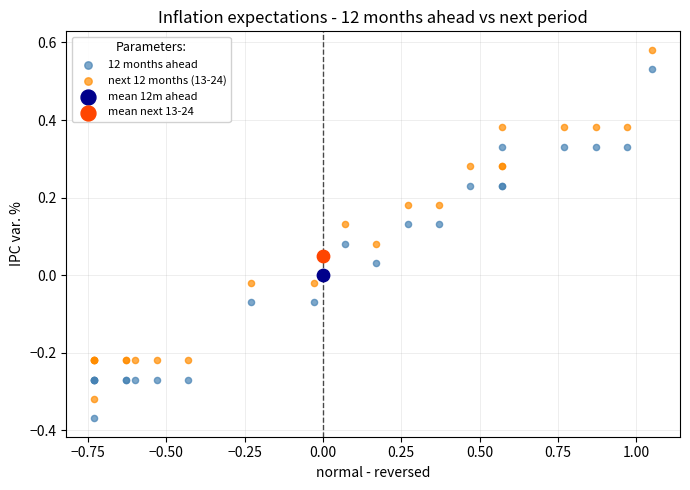

Which series contains the lowest Y value?

12 months ahead